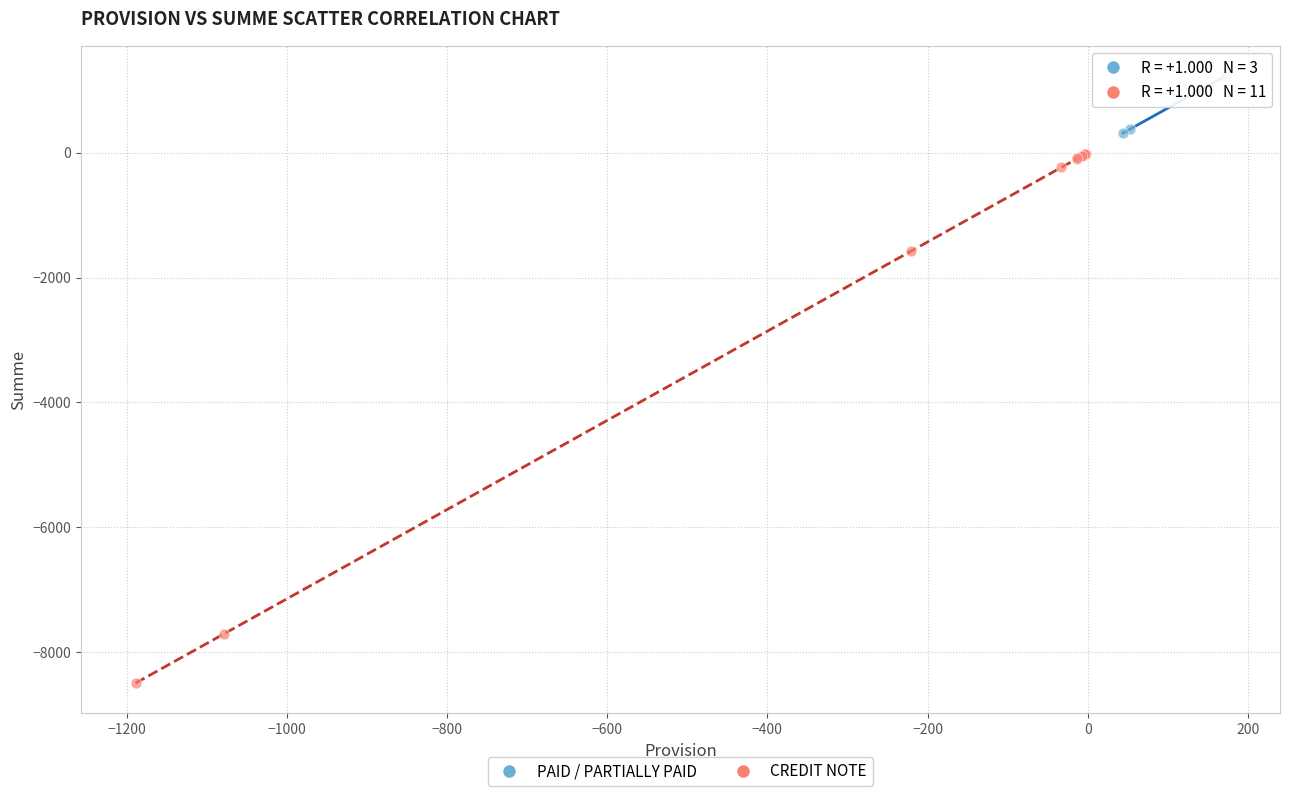

Which series has the largest Y range (max minus min)?

CREDIT NOTE